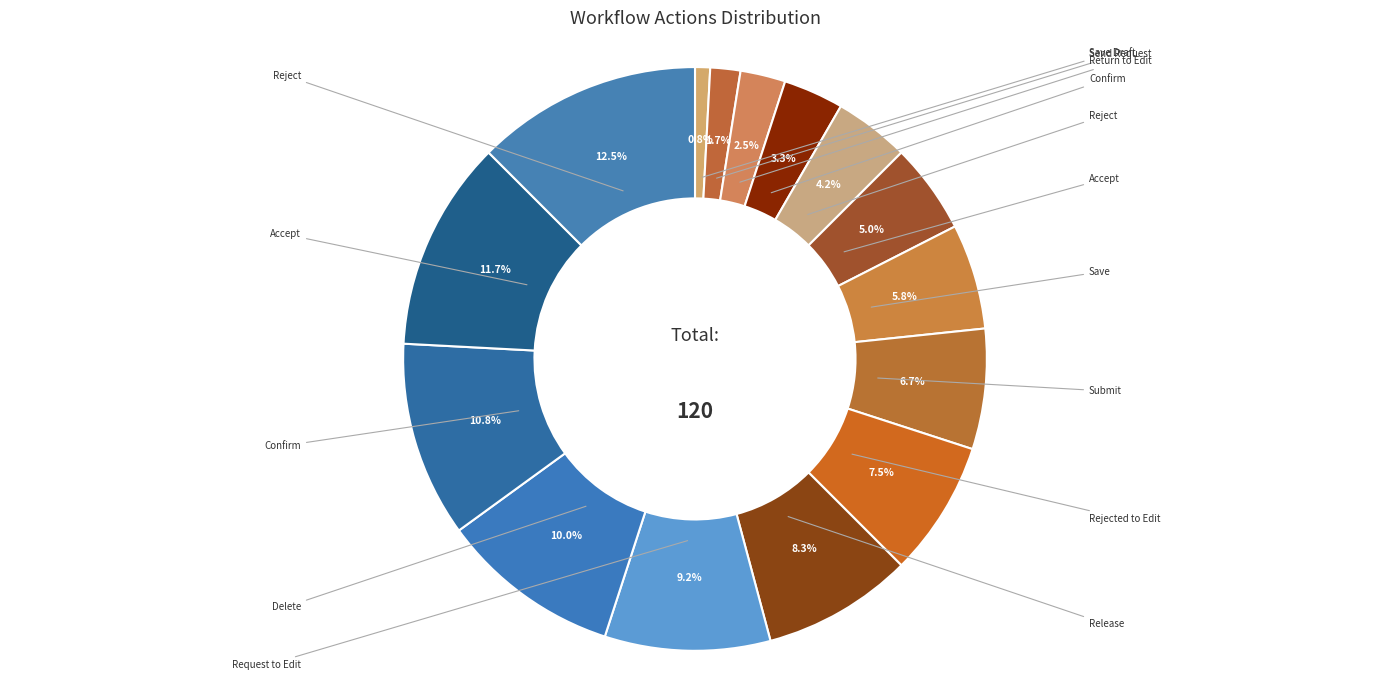

Count the number of slices in the pie.

15